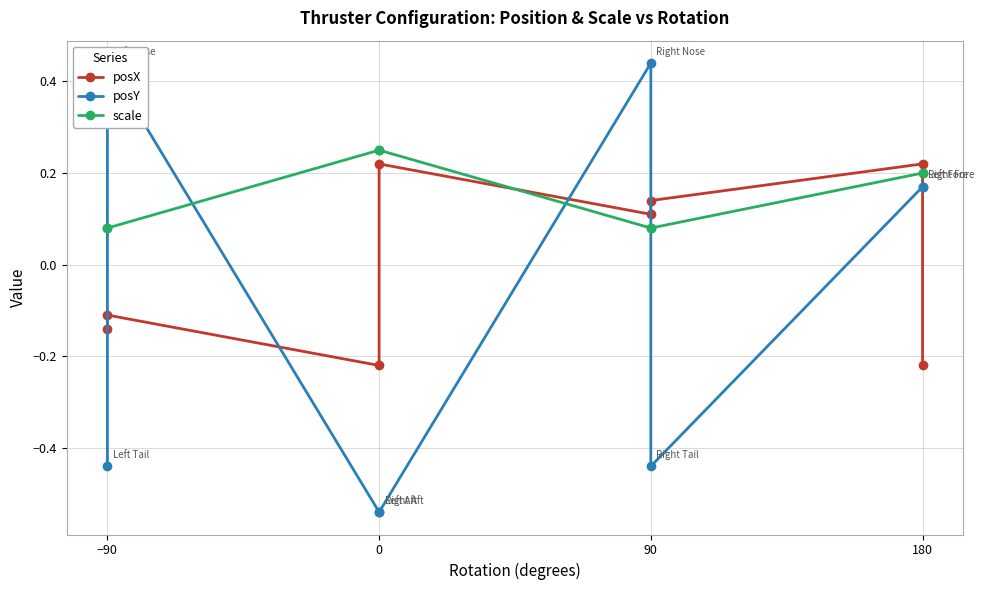

Rank the series by their maximum value, from highest to lowest.

posY, scale, posX